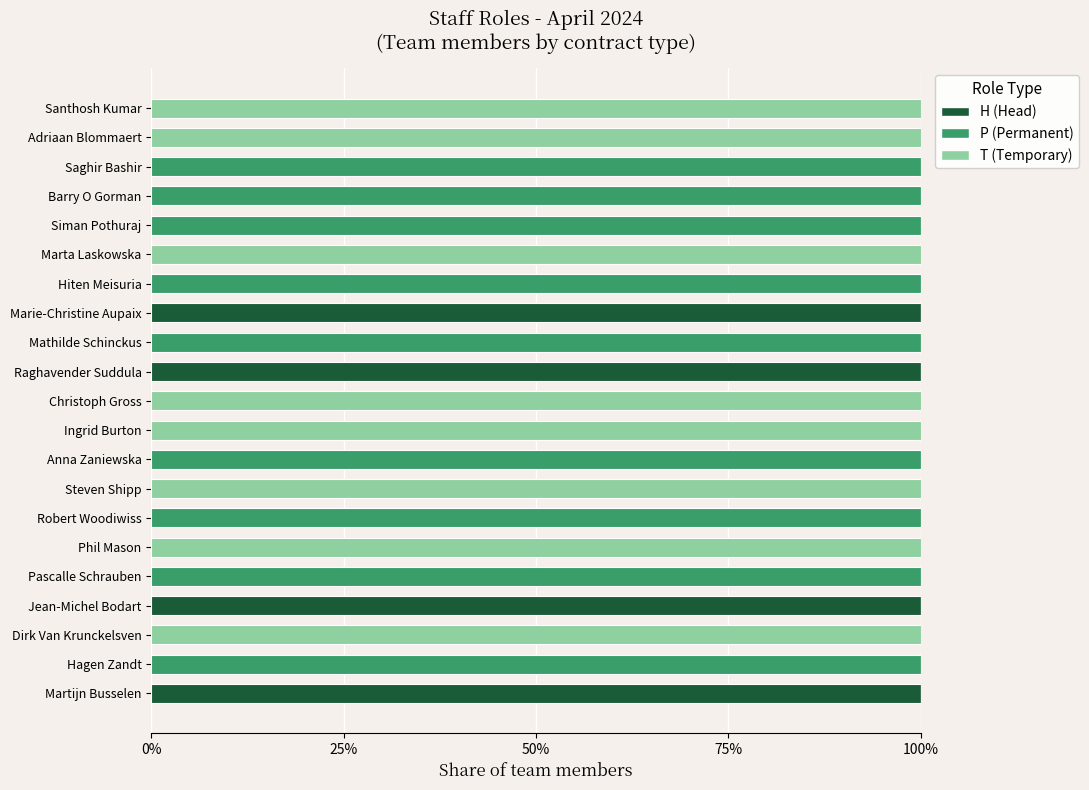

List the series in order of their overall mean, highest first.

P (Permanent), T (Temporary), H (Head)